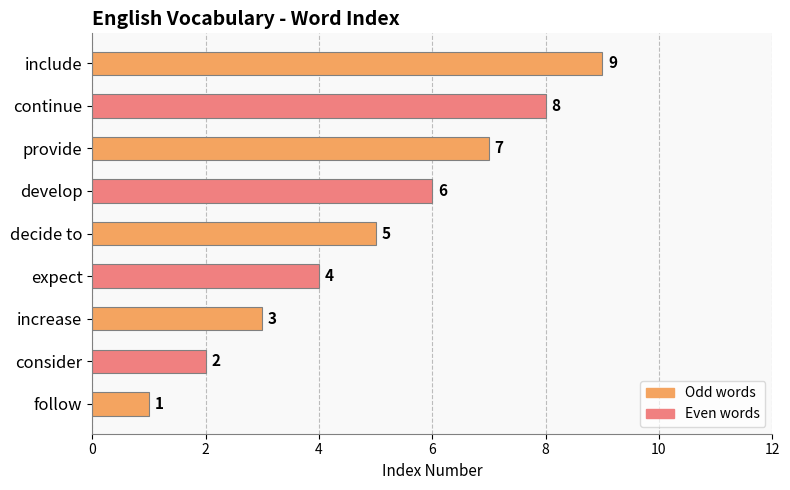

Rank the categories by value from lowest to highest.

follow, consider, increase, expect, decide to, develop, provide, continue, include